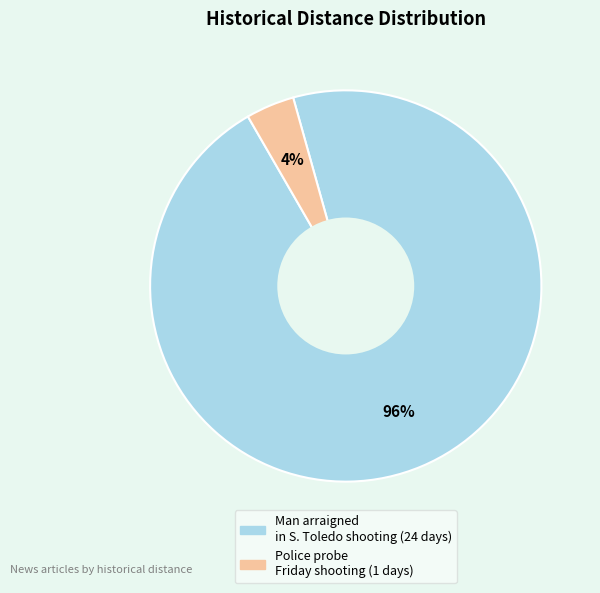

To the nearest percent, what is the average slice percentage?

50%